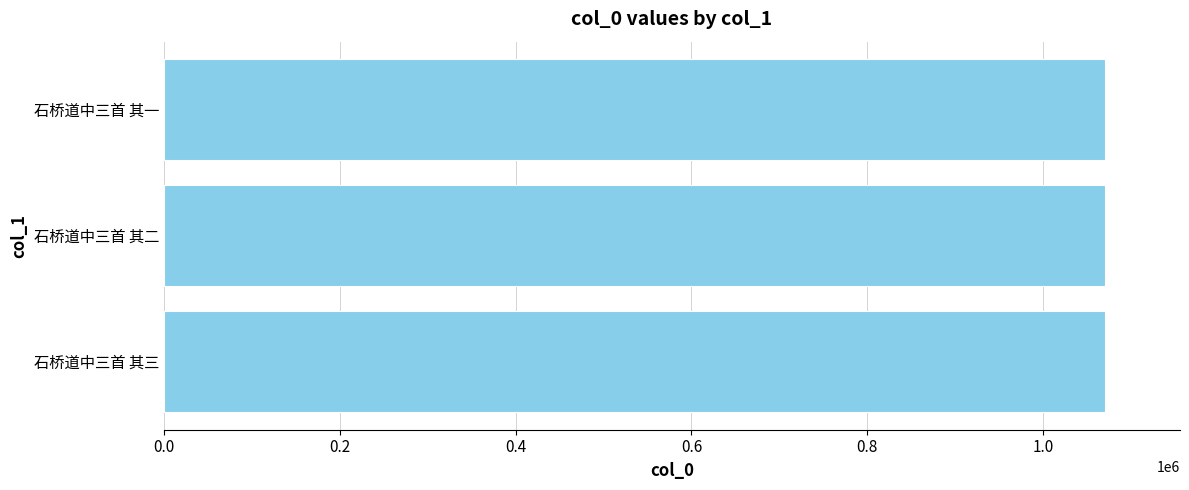

True or false: the data shows 1069889 at 石桥道中三首 其二.

True